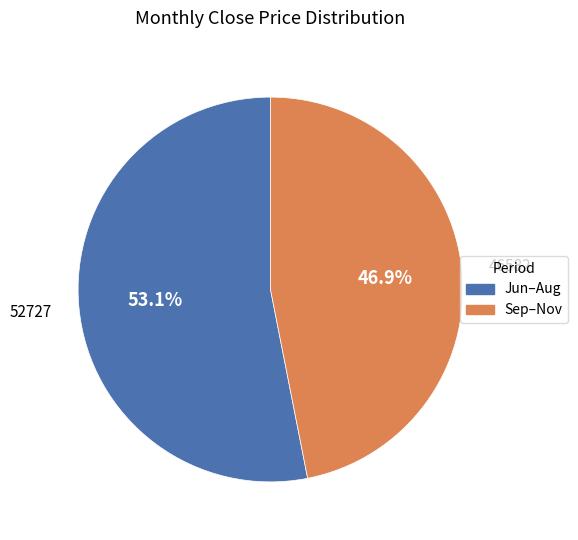

What is the majority slice?

Jun–Aug